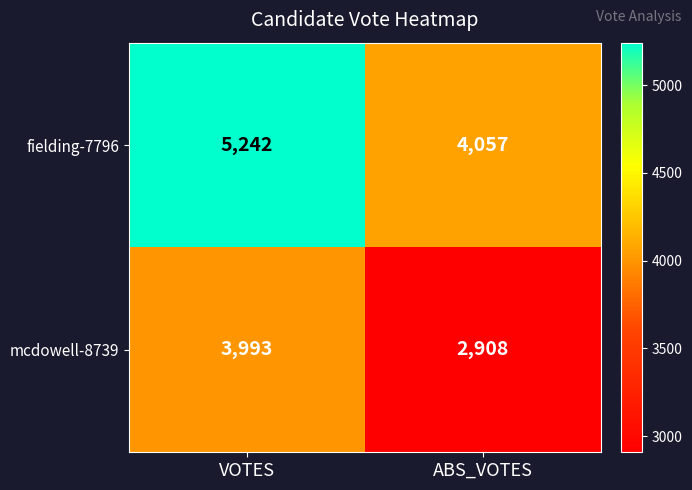

Reading left to right, what are all the values shown in this chart?

fielding-7796: VOTES=5242	ABS_VOTES=4057
mcdowell-8739: VOTES=3993	ABS_VOTES=2908